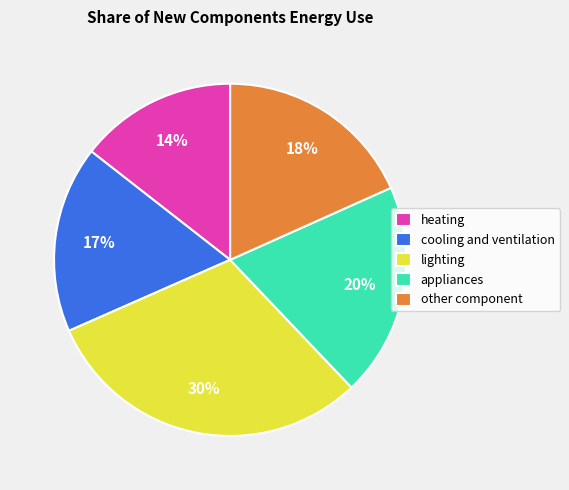

Do appliances and cooling and ventilation together represent more than half of the pie?

No